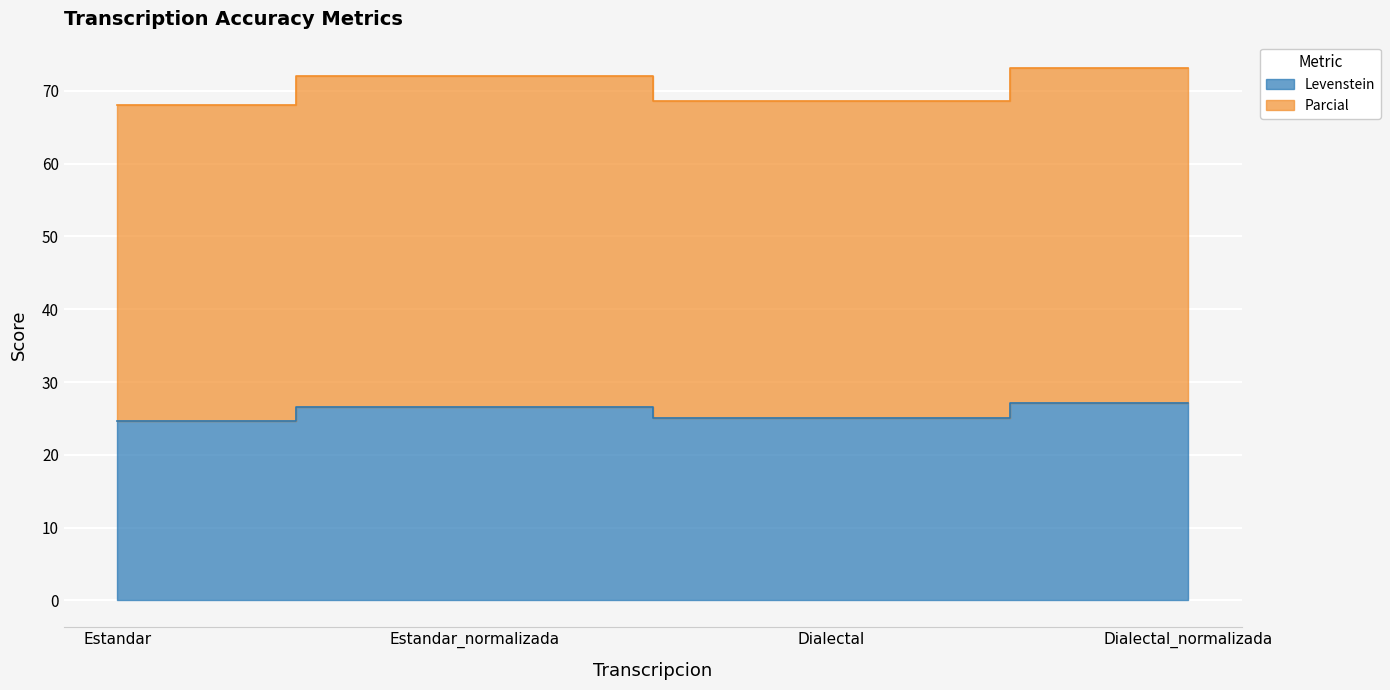

What is the sum of all Parcial values?

281.8